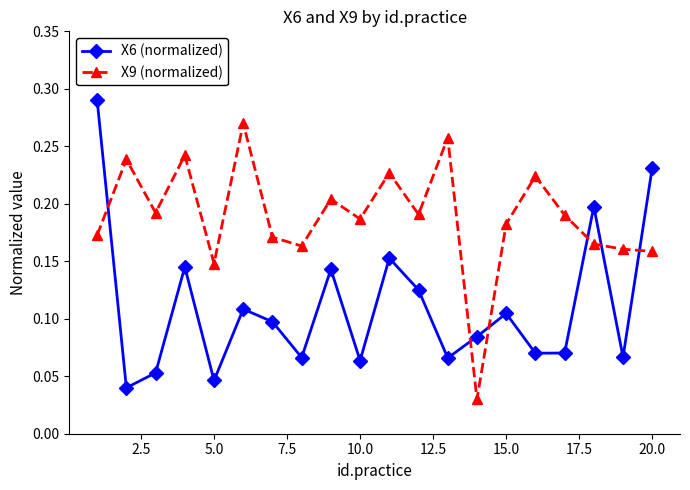

At how many categories does at least one series exceed 0?

20